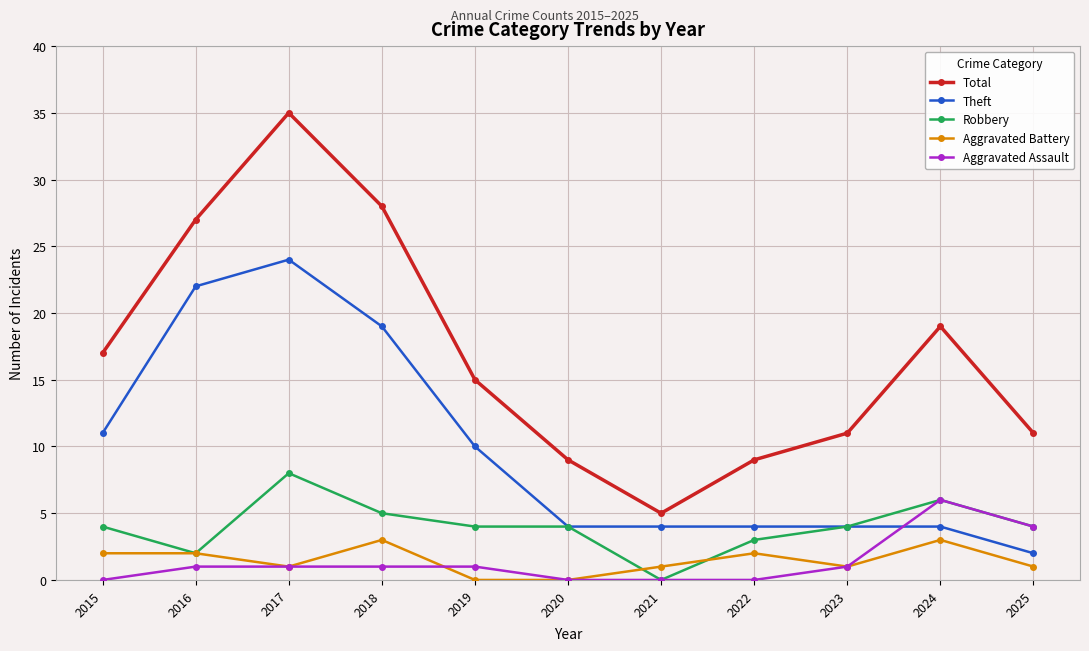

Reading left to right, extract all data points from this chart.

Total: 2015=17	2016=27	2017=35	2018=28	2019=15	2020=9	2021=5	2022=9	2023=11	2024=19	2025=11
Theft: 2015=11	2016=22	2017=24	2018=19	2019=10	2020=4	2021=4	2022=4	2023=4	2024=4	2025=2
Robbery: 2015=4	2016=2	2017=8	2018=5	2019=4	2020=4	2021=0	2022=3	2023=4	2024=6	2025=4
Aggravated Battery: 2015=2	2016=2	2017=1	2018=3	2019=0	2020=0	2021=1	2022=2	2023=1	2024=3	2025=1
Aggravated Assault: 2015=0	2016=1	2017=1	2018=1	2019=1	2020=0	2021=0	2022=0	2023=1	2024=6	2025=4